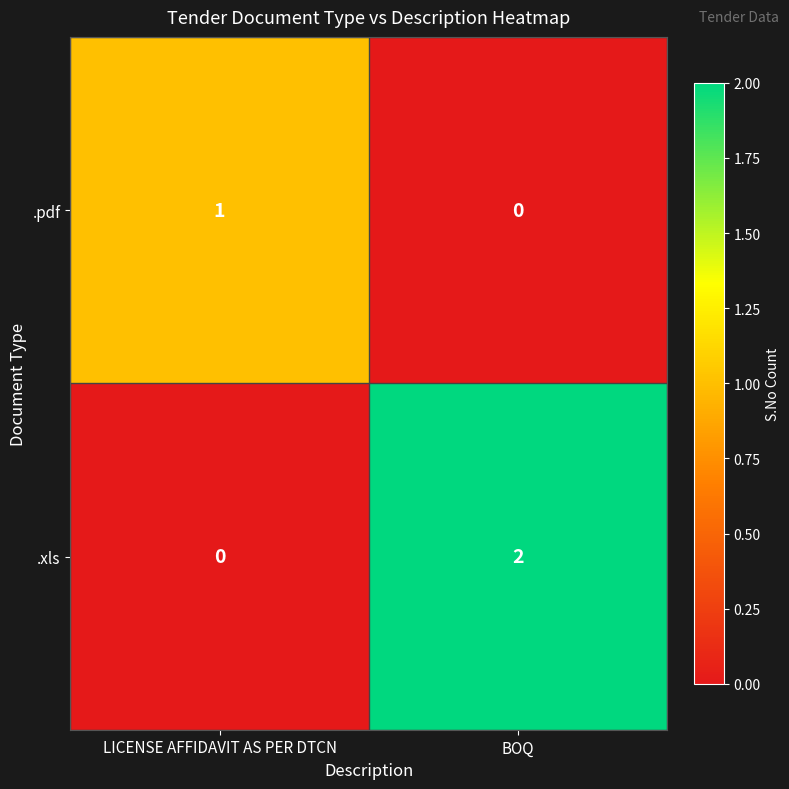

Where is .pdf nearest to the value 0?

BOQ